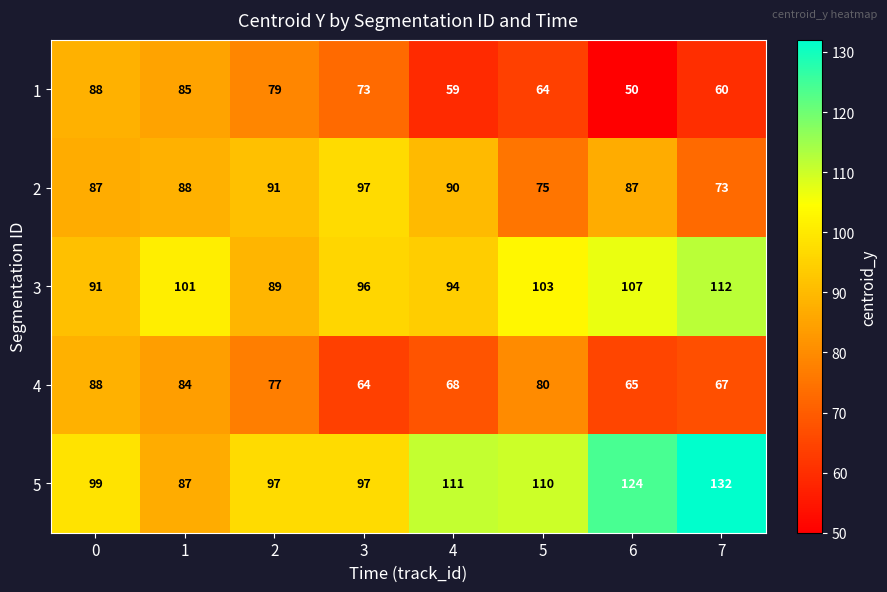

What is the highest value of the 3 series?

112